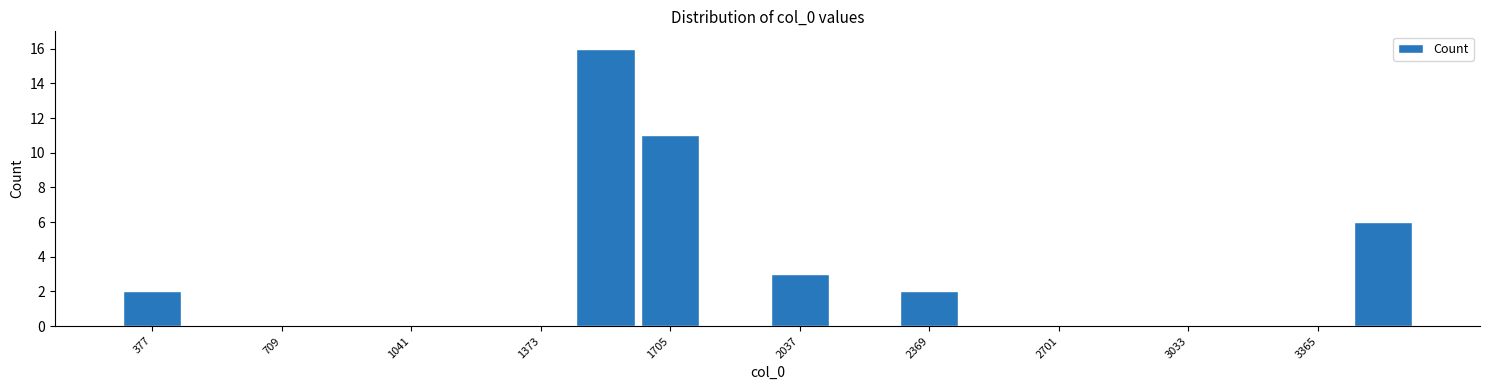

Read against the x-axis, roughly where is the centre of the tallest bar?

1550